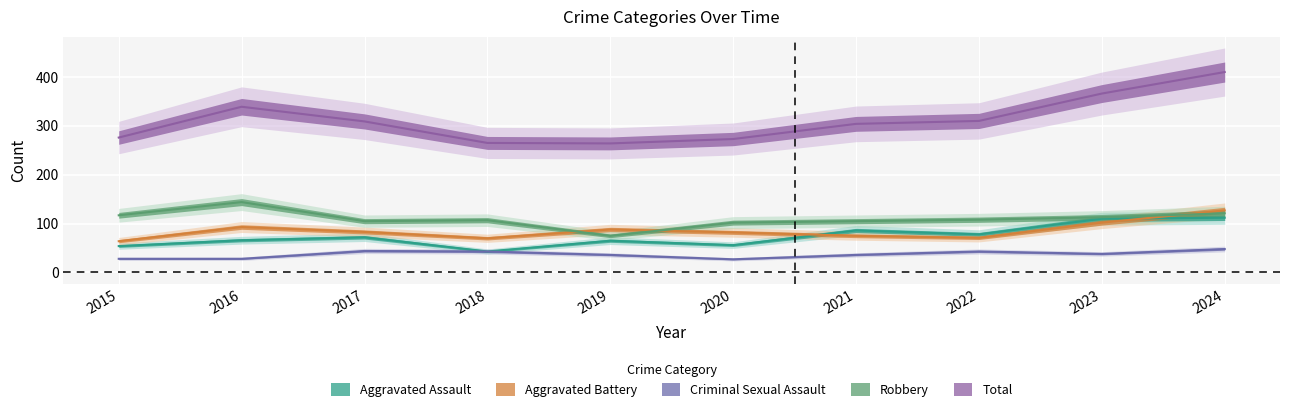

Between which two adjacent categories do Aggravated Assault and Aggravated Battery first intersect?

2020 and 2021